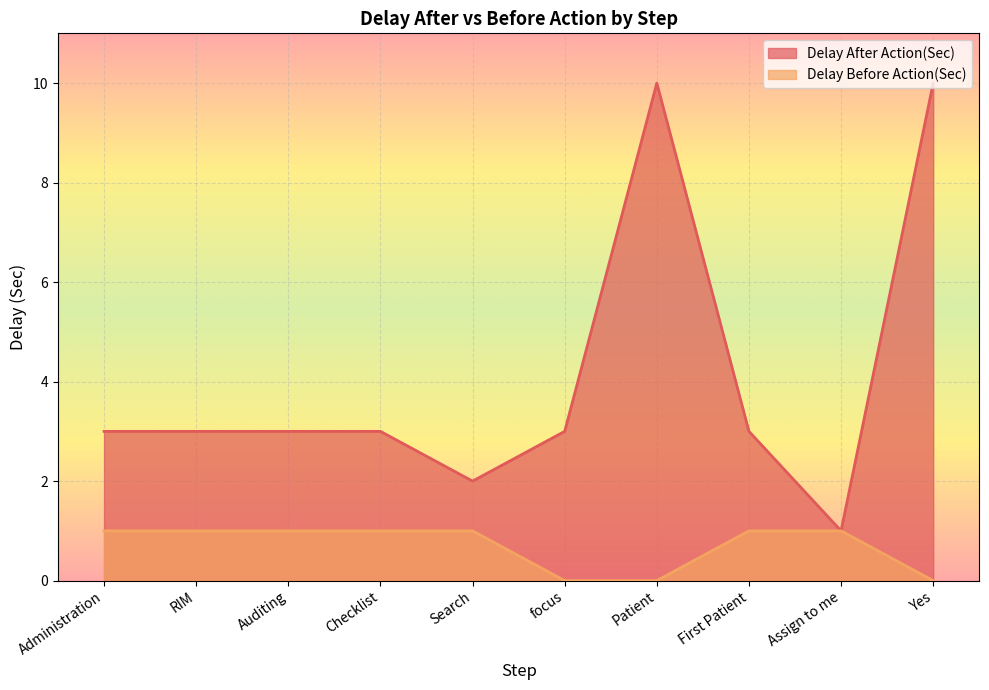

Which series has the largest range (max minus min)?

Delay After Action(Sec)